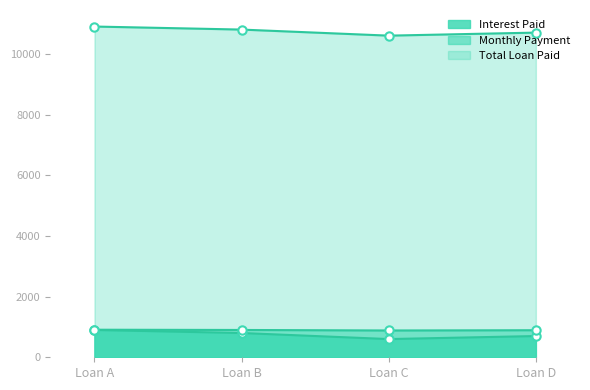

True or false: Total Loan Paid and Interest Paid cross at least once.

False